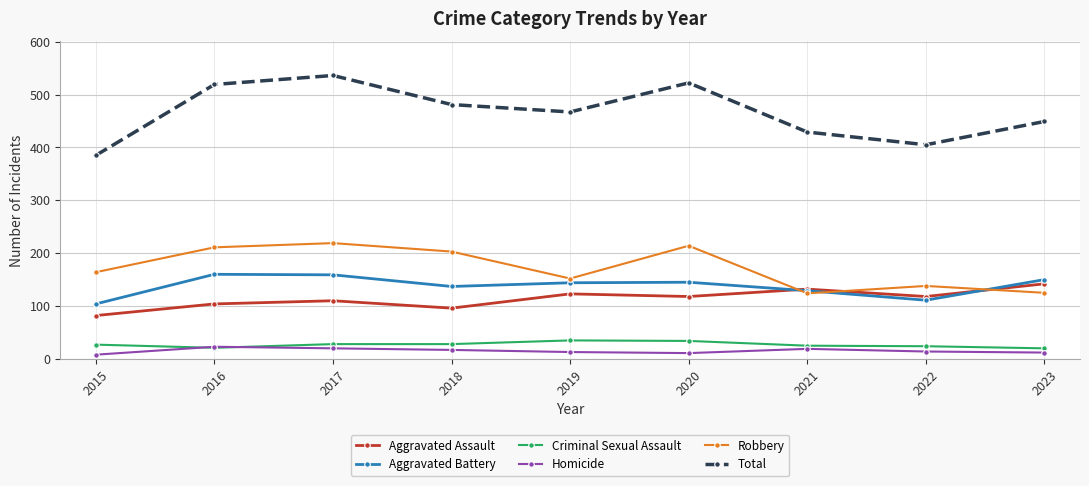

True or false: Aggravated Assault has a value of 36 at 2020.

False